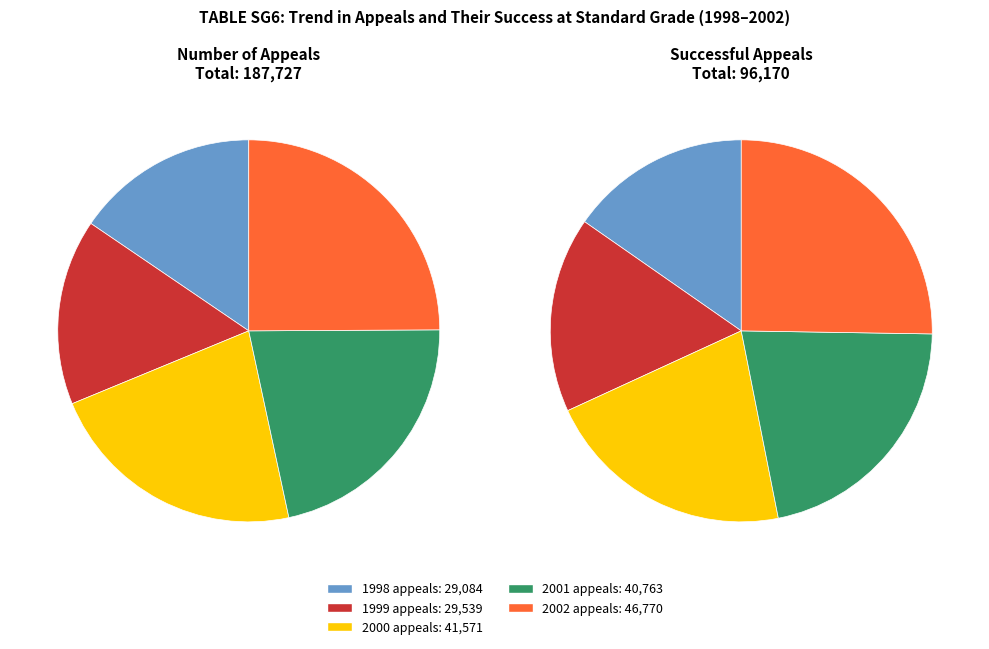

To the nearest percent, what is the average slice percentage?

20%